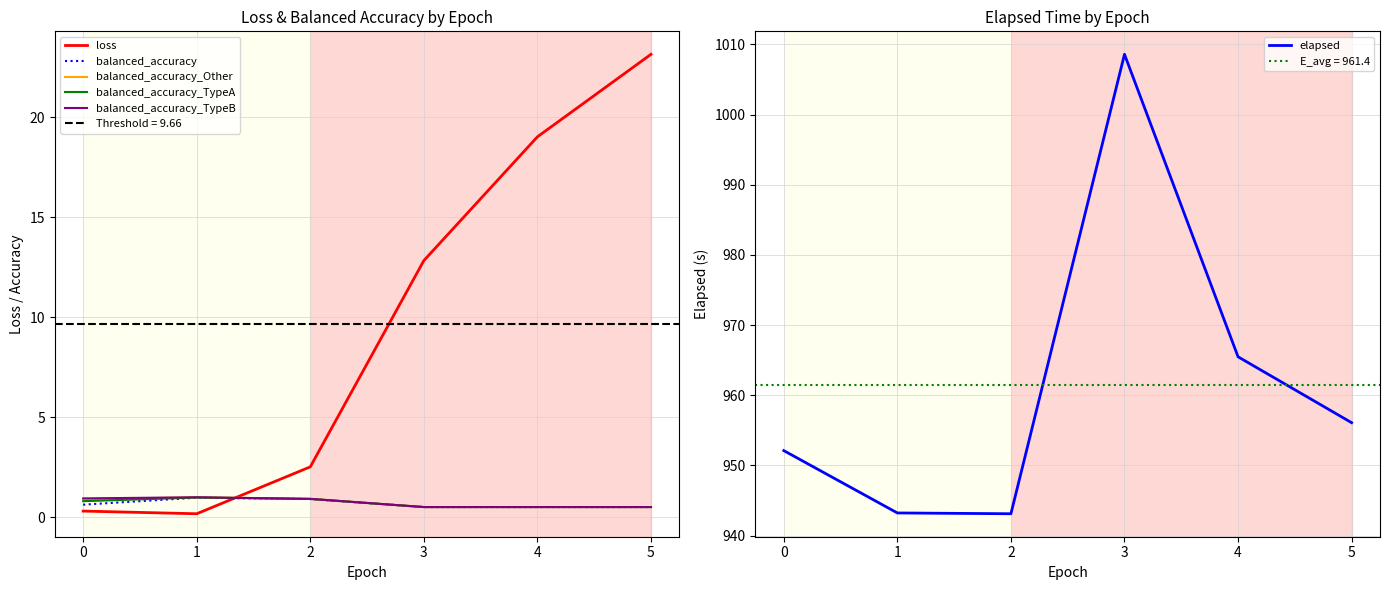

Is the value of balanced_accuracy at 1 greater than the value of loss at 3?

No